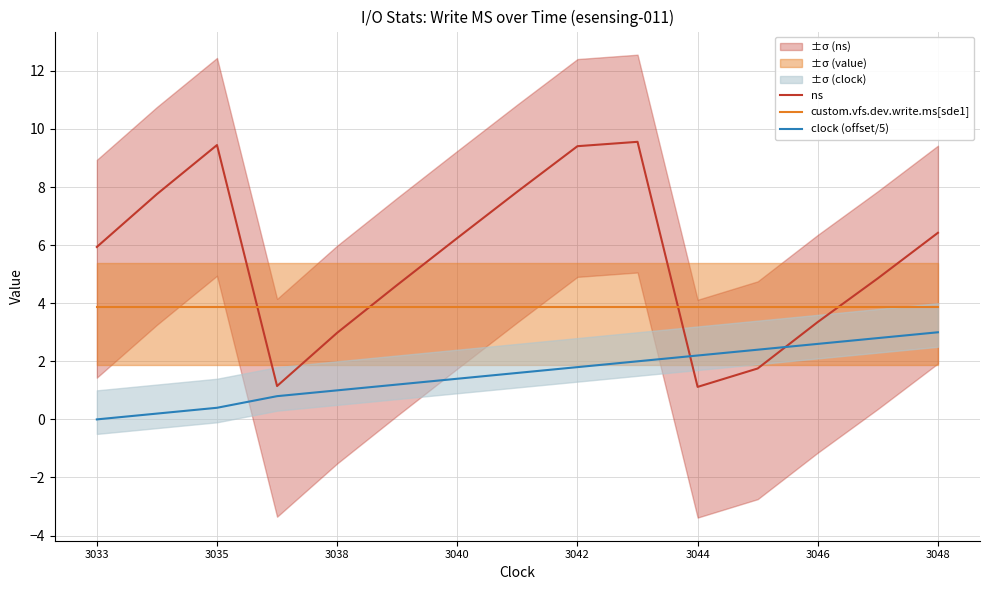

How many intersections are there between custom.vfs.dev.write.ms[sde1] and ns?

4